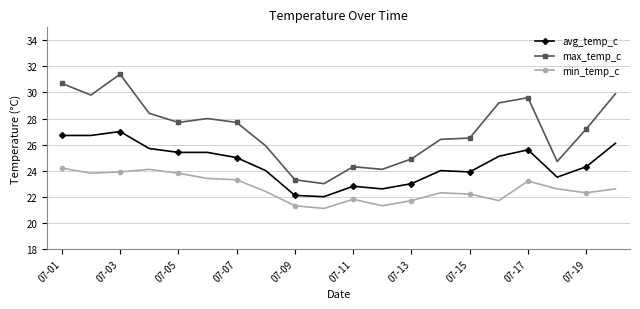

How many lines are shown in the chart?

3